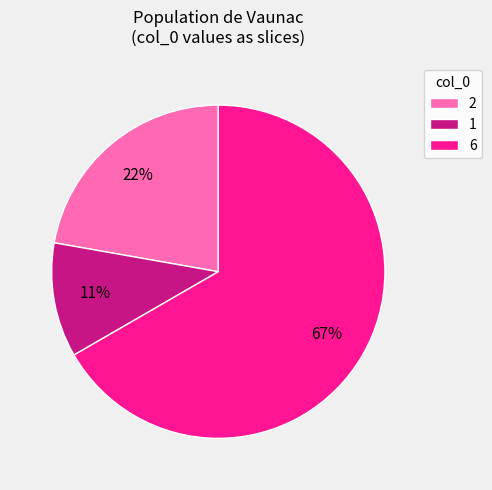

Approximately how many times larger is the value at 2 compared to 1?

2.0